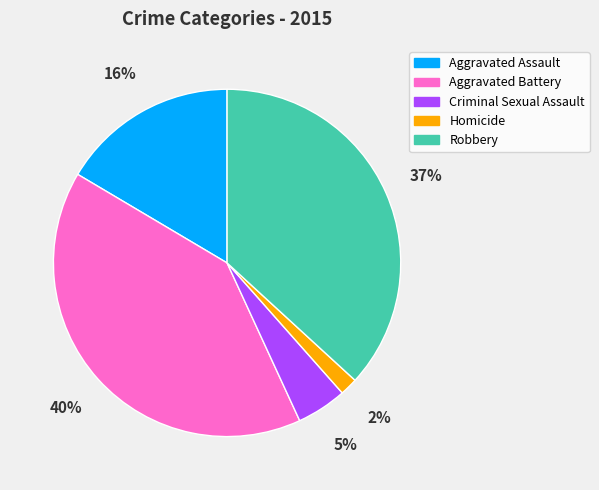

Between Homicide and Robbery, which is larger?

Robbery